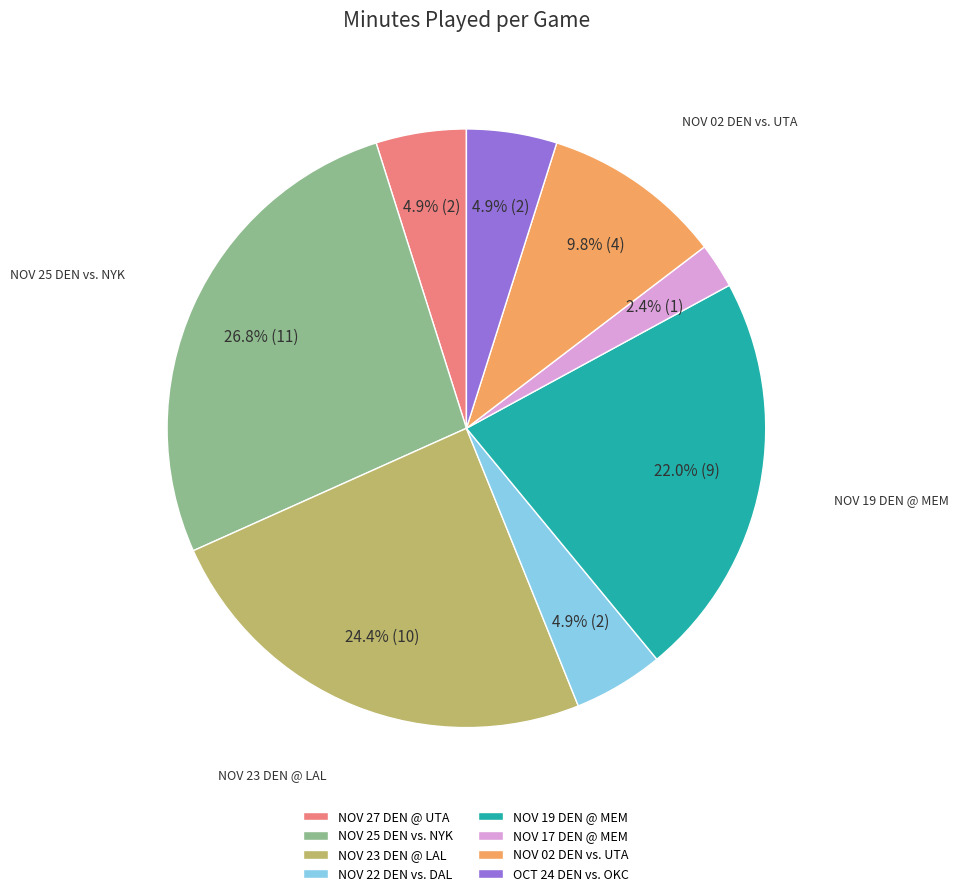

Does any single category account for the majority?

No